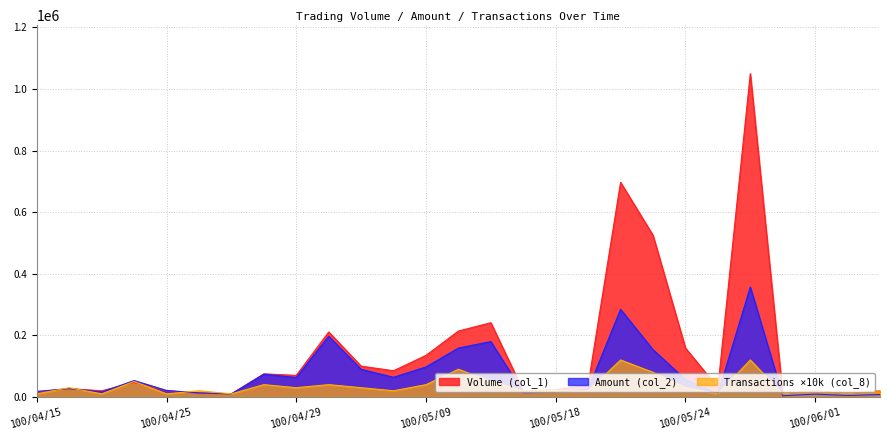

What is the average value of the Transactions (col_8) series?

35556